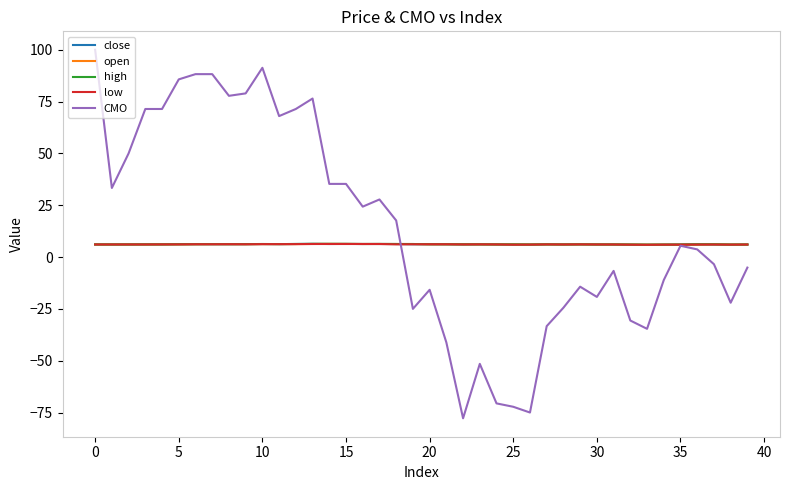

What is the lowest value of the close series?

5.9